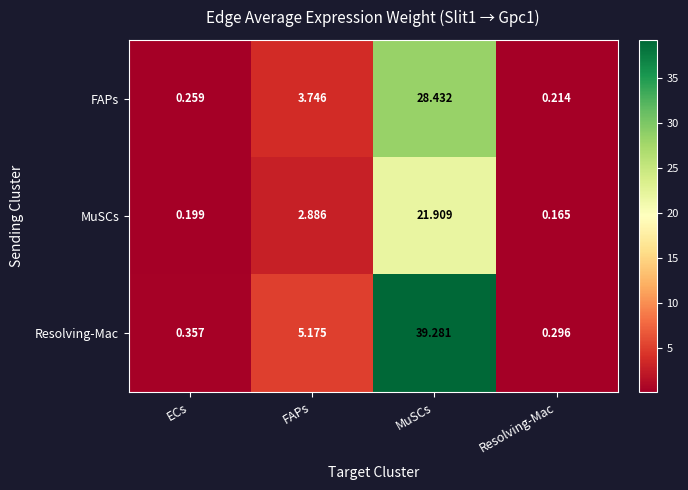

Which series has the widest spread of values?

Resolving-Mac